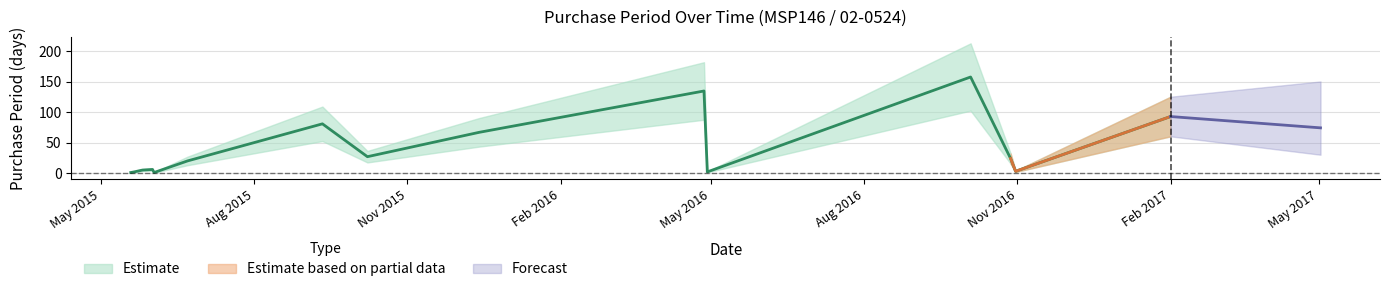

True or false: there are more than 1 points higher than both neighbors.

True